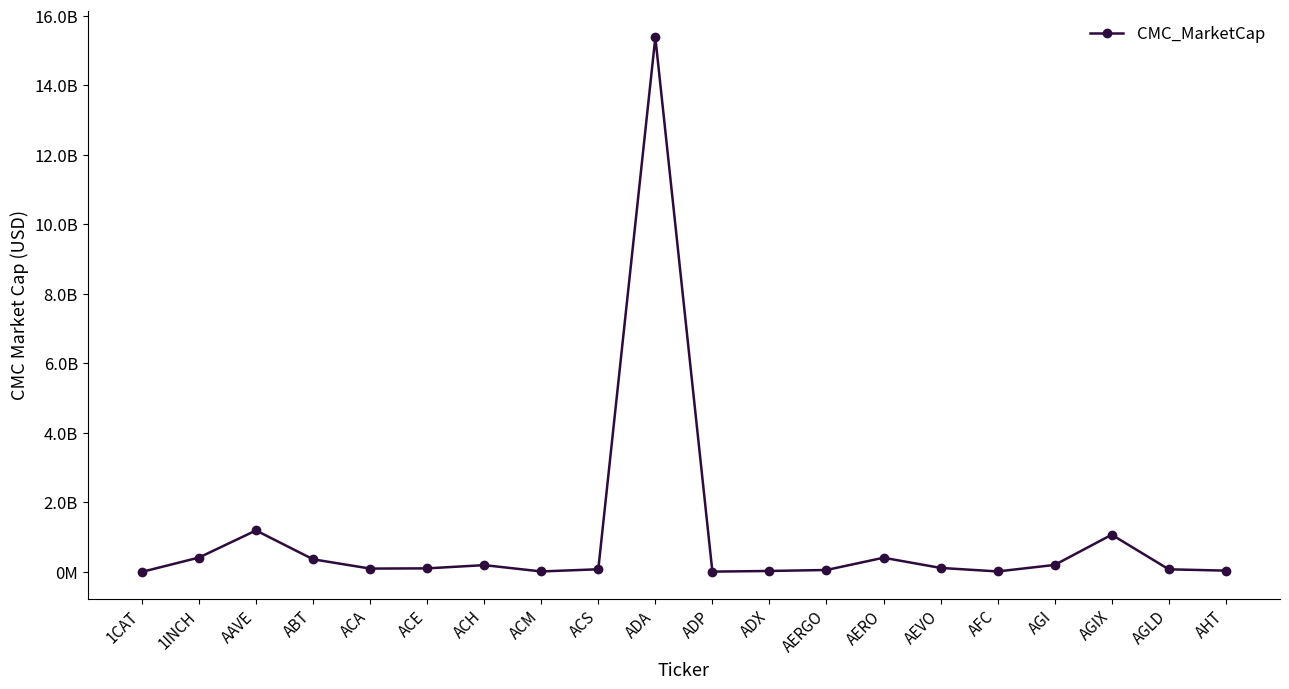

Reading right to left, extract all data points from this chart.

AHT=36456256.5	AGLD=73826972.2	AGIX=1069540109.8	AGI=200436410.7	AFC=13012601.0	AEVO=114314406.0	AERO=407429302.7	AERGO=54657260.4	ADX=26693736.7	ADP=7432209.1	ADA=15381079741.1	ACS=75300985.0	ACM=12788895.6	ACH=194614811.2	ACE=101270206.1	ACA=95004128.2	ABT=362830077.4	AAVE=1192783576.7	1INCH=412807433.5	1CAT=0.0